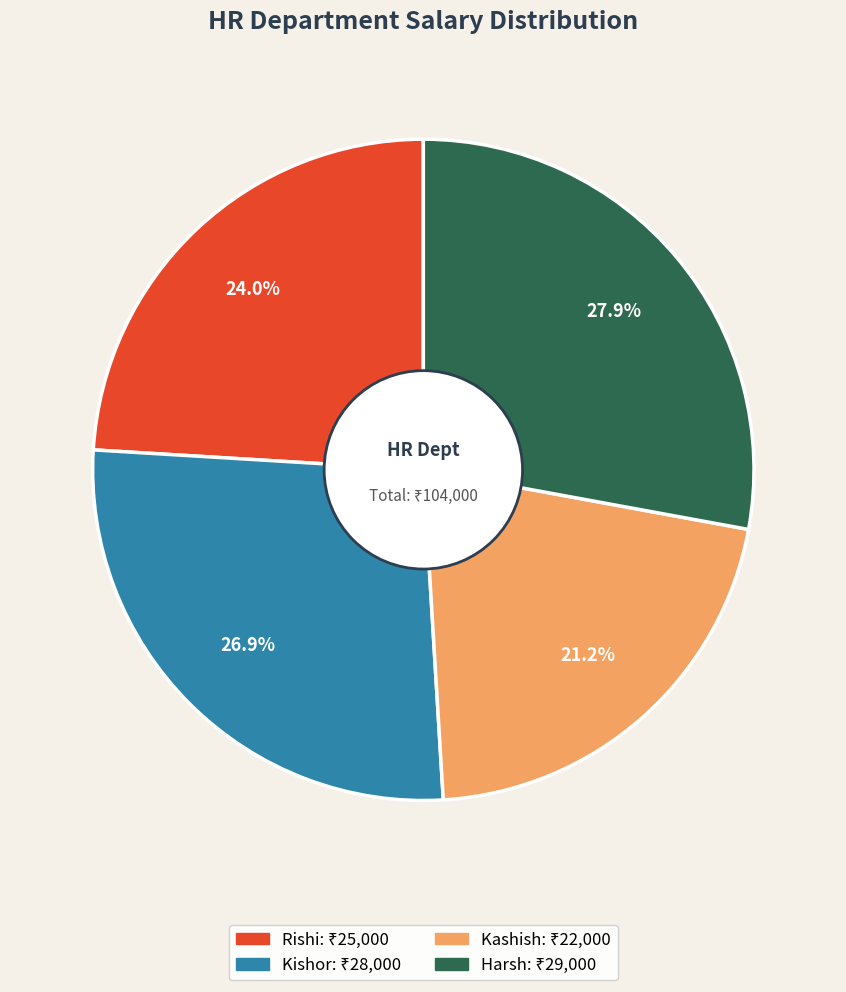

Count the number of slices in the pie.

4